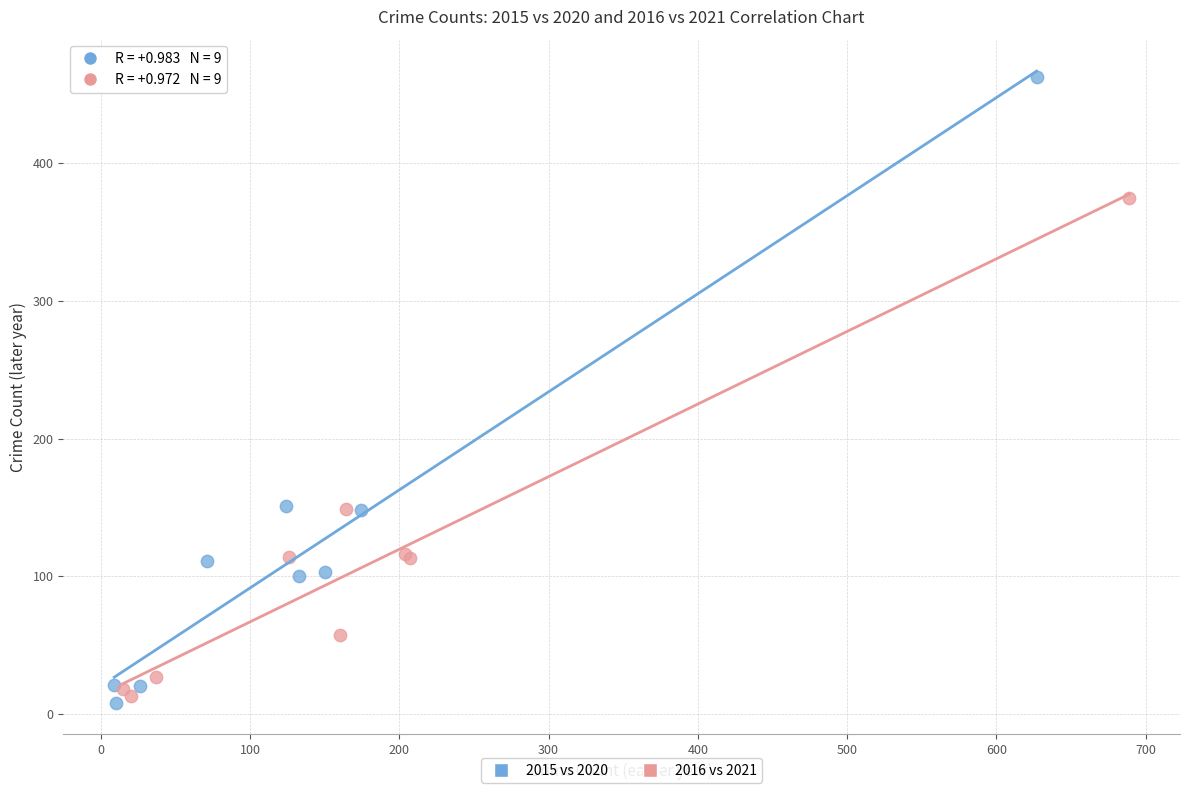

Which series reaches the maximum Y coordinate?

2015 vs 2020